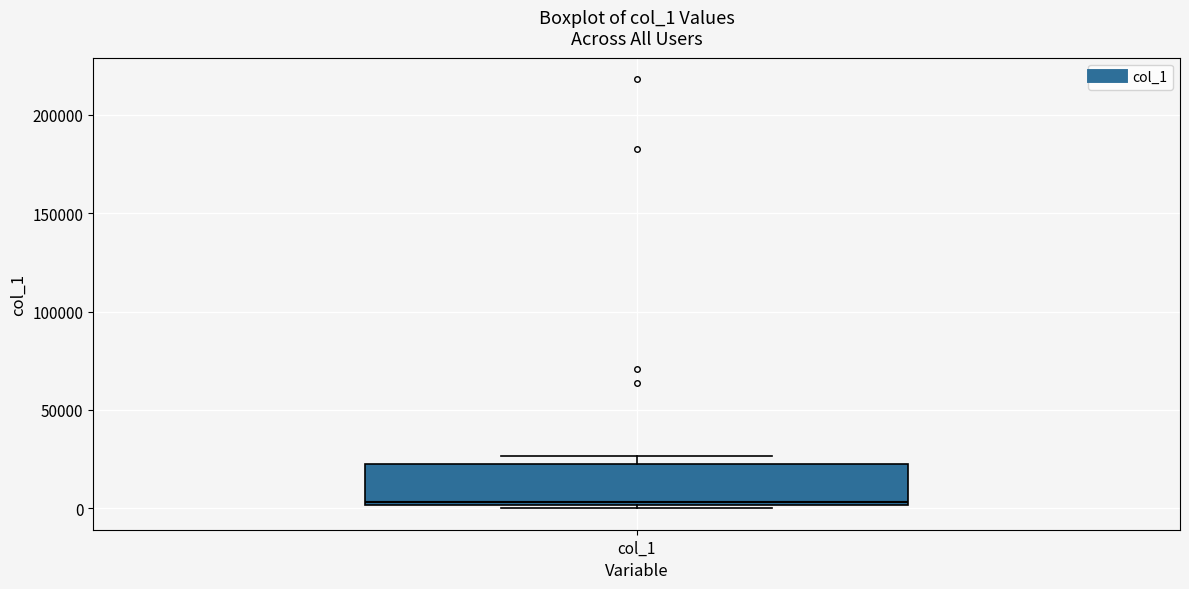

Read this box plot against the y-axis: the position of the median line, the range covered by the box, and the ends of both whiskers. The values are not printed on the chart, so give them approximately, as read against the axis.

median 5000, box 0 to 20000, whiskers 0 (just below the box's lower edge) to 25000